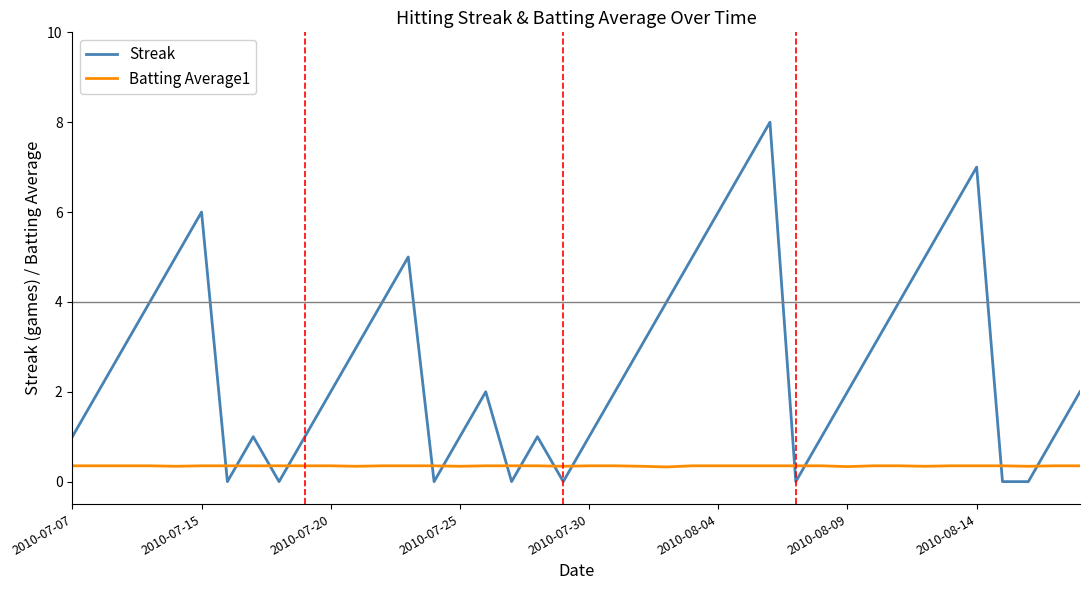

What is the difference between the maximum and minimum values in the Streak series?

8.0